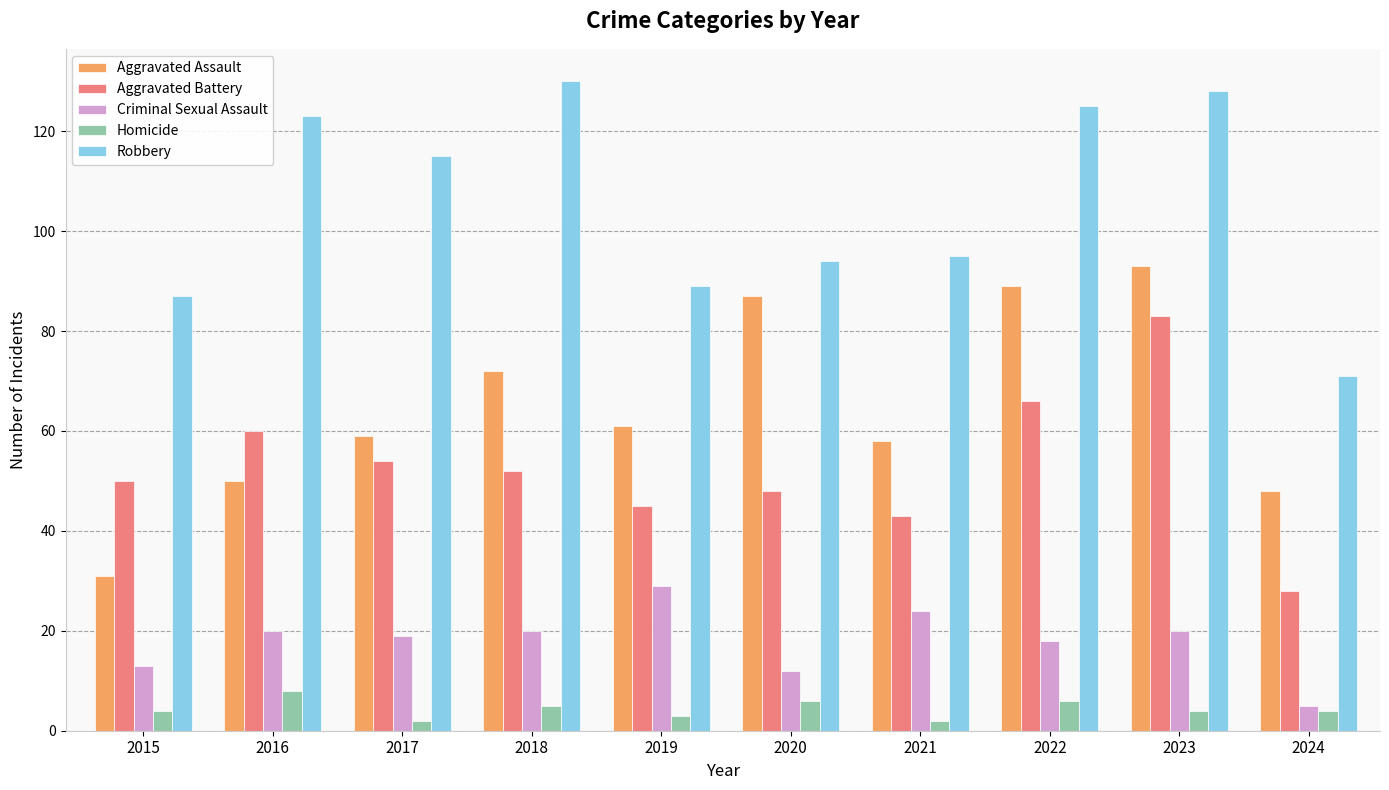

Reading right to left, transcribe all the data shown in this chart.

Aggravated Assault: 48	93	89	58	87	61	72	59	50	31
Aggravated Battery: 28	83	66	43	48	45	52	54	60	50
Criminal Sexual Assault: 5	20	18	24	12	29	20	19	20	13
Homicide: 4	4	6	2	6	3	5	2	8	4
Robbery: 71	128	125	95	94	89	130	115	123	87